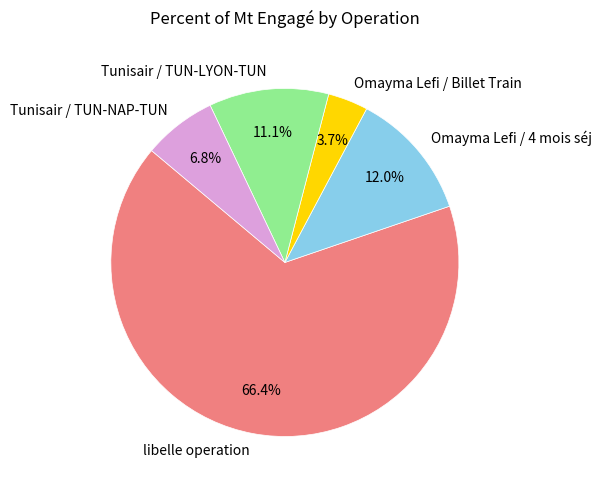

Does Omayma Lefi / 4 mois séj account for over 50% of the chart?

No